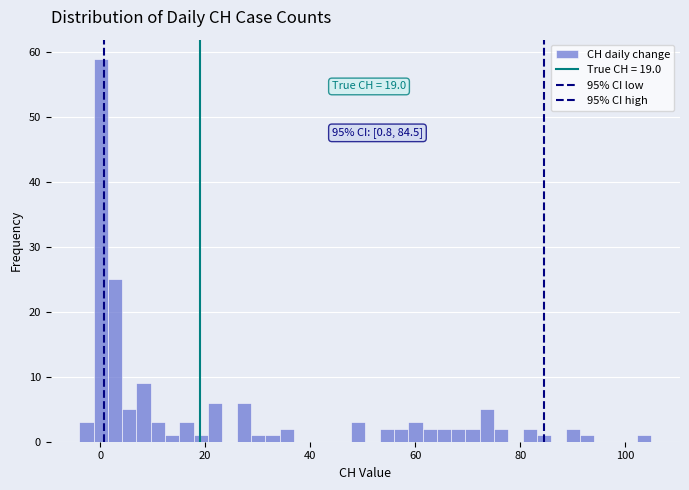

Read against the x-axis, roughly where is the centre of the tallest bar?

0